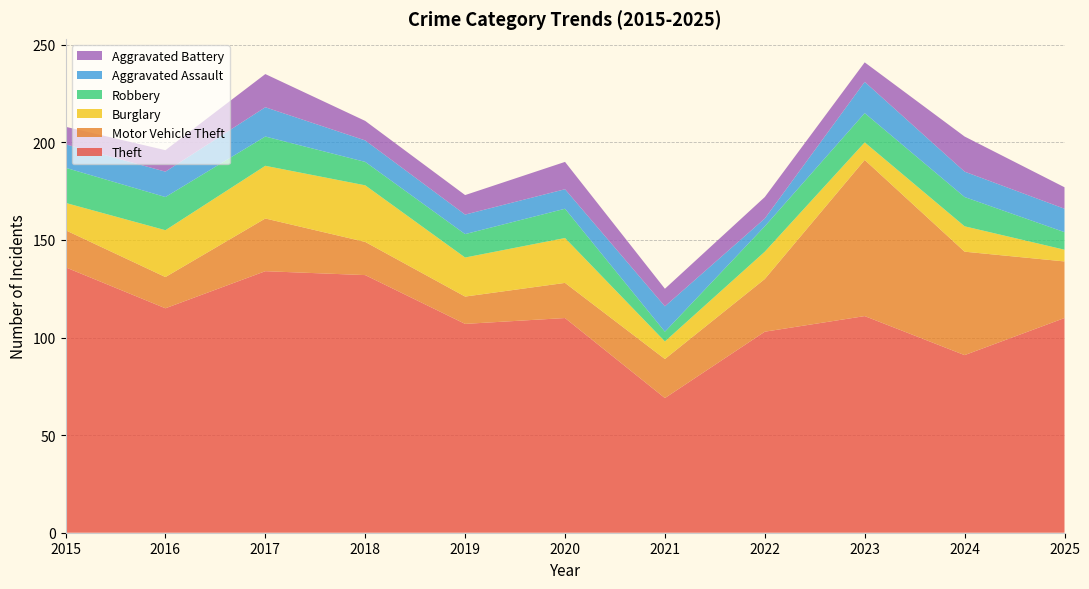

Reading left to right, what are all the values shown in this chart?

Theft: 2015=136	2016=115	2017=134	2018=132	2019=107	2020=110	2021=69	2022=103	2023=111	2024=91	2025=110
Motor Vehicle Theft: 2015=19	2016=16	2017=27	2018=17	2019=14	2020=18	2021=20	2022=27	2023=80	2024=53	2025=29
Burglary: 2015=14	2016=24	2017=27	2018=29	2019=20	2020=23	2021=9	2022=14	2023=9	2024=13	2025=6
Robbery: 2015=18	2016=17	2017=15	2018=12	2019=12	2020=15	2021=5	2022=13	2023=15	2024=15	2025=9
Aggravated Assault: 2015=12	2016=13	2017=15	2018=11	2019=10	2020=10	2021=13	2022=4	2023=16	2024=13	2025=12
Aggravated Battery: 2015=9	2016=11	2017=17	2018=10	2019=10	2020=14	2021=9	2022=11	2023=10	2024=18	2025=11